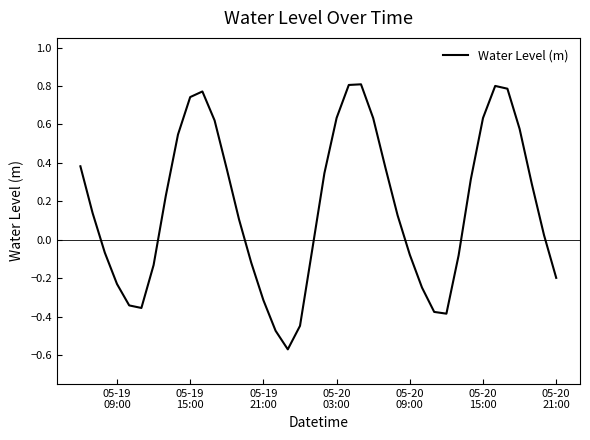

Does the chart have visible grid lines?

No